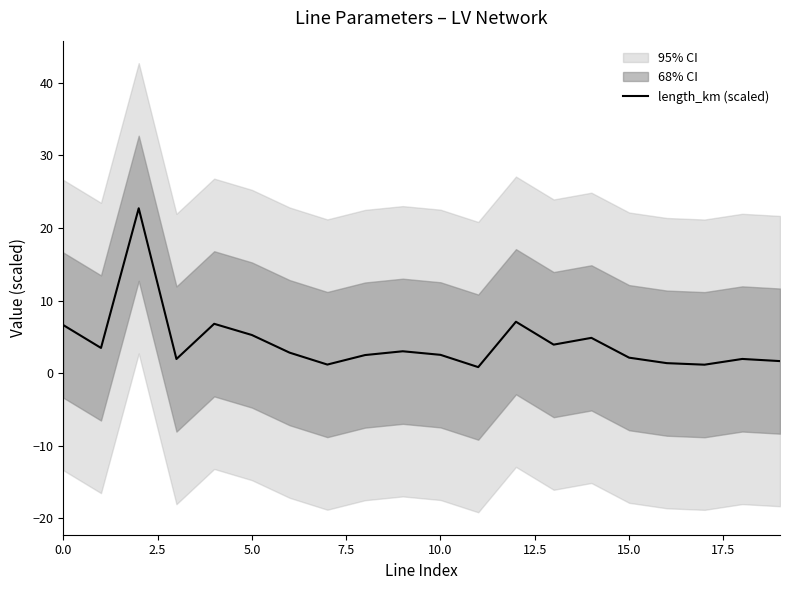

True or false: the data has more than 1 interior local peaks.

True